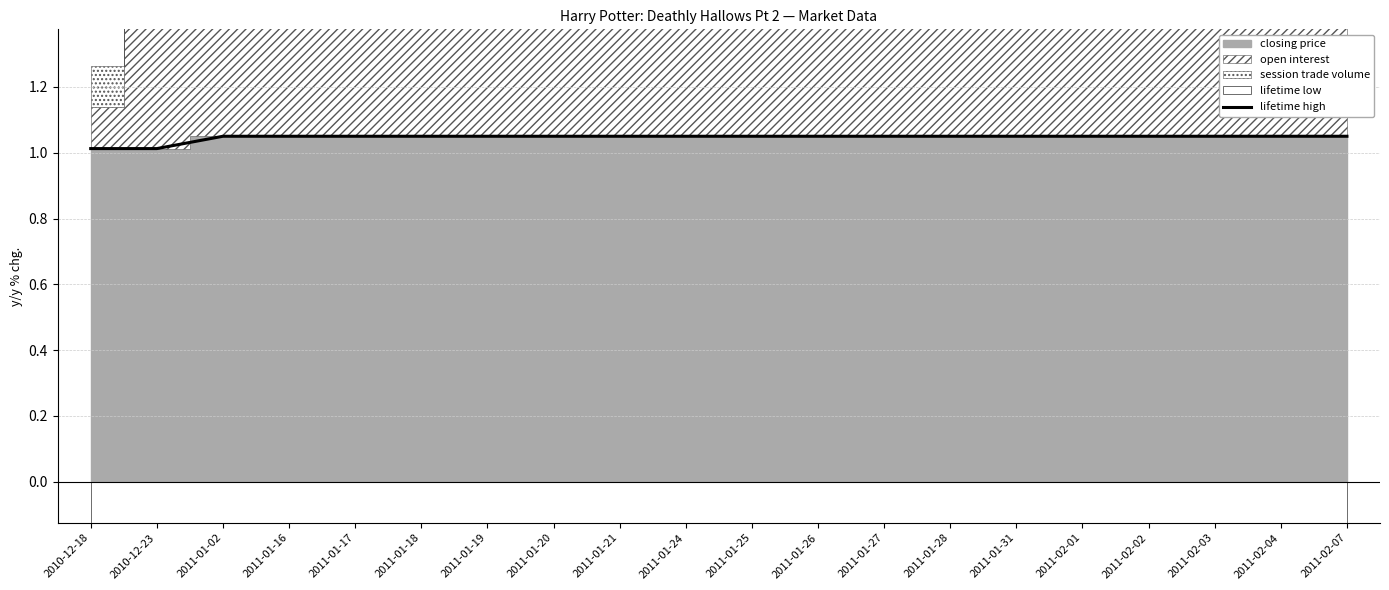

What is the value of the 17th point from the left?

1.1